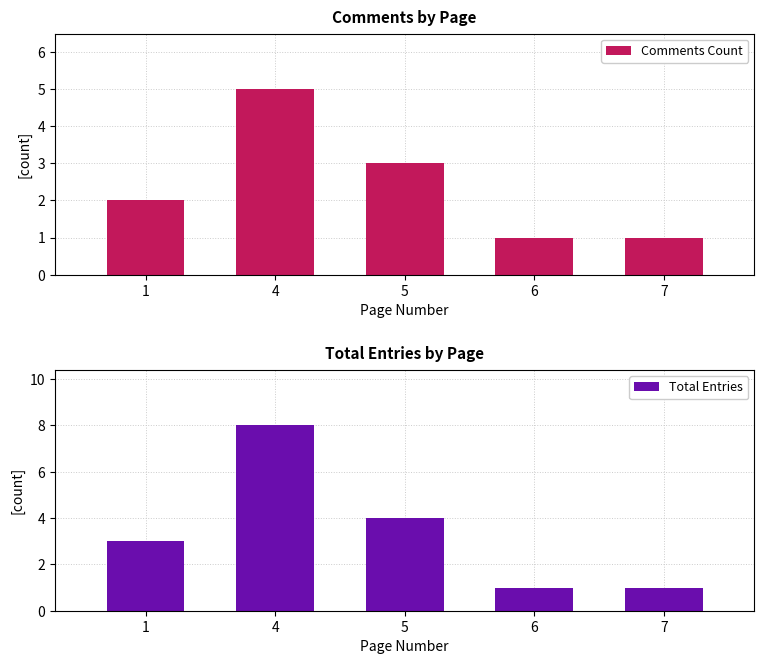

What is the difference between the maximum and second lowest values in the Total Entries series?

7